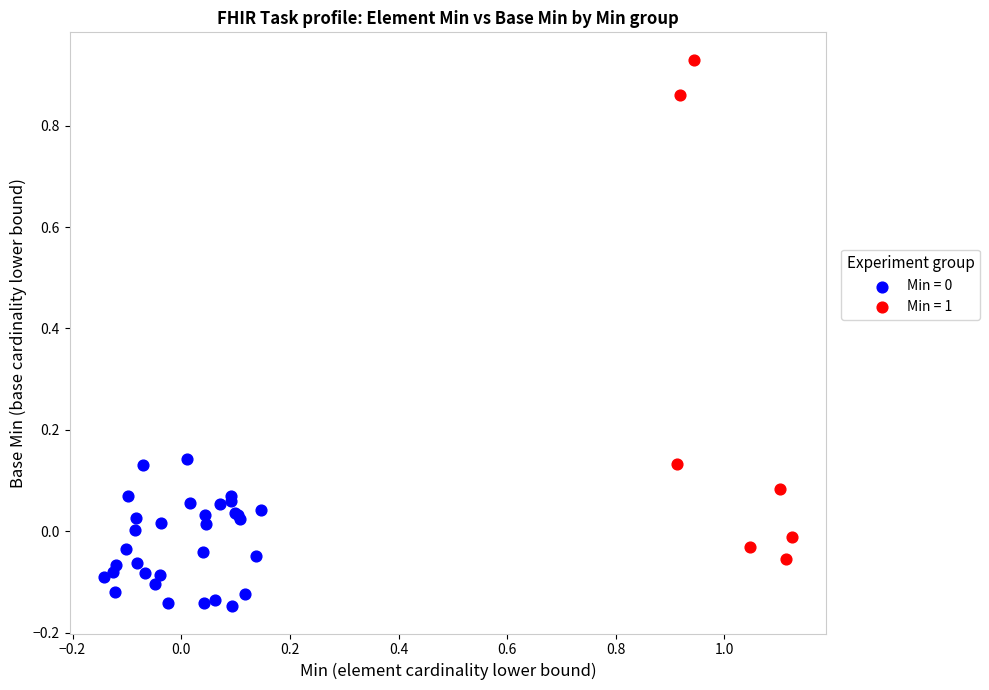

Which series reaches the maximum Y coordinate?

Min = 1